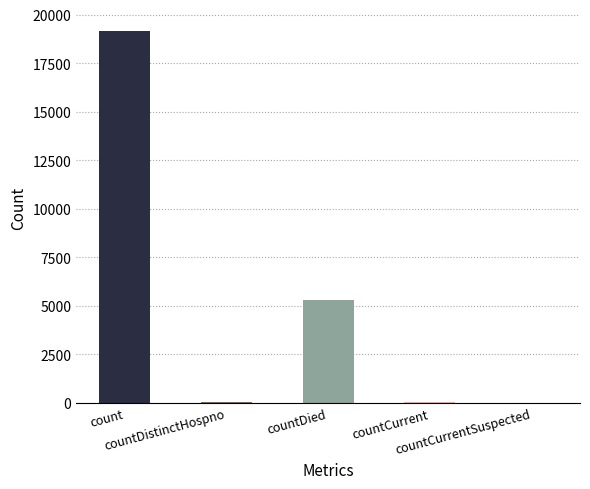

How many series are shown in this chart?

1